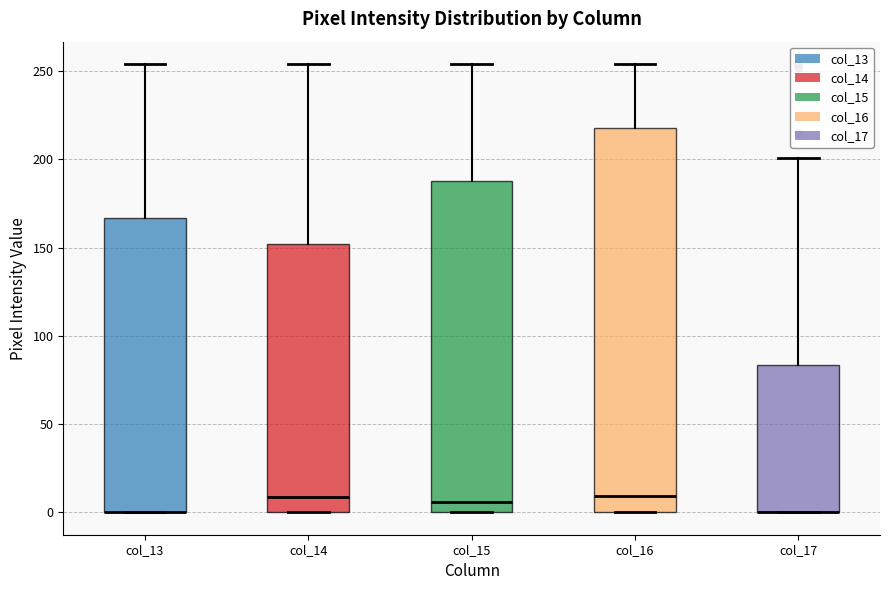

Reading left to right, read every box against the y-axis: the position of its median line, the range the box covers, and the ends of its whiskers. The values are not printed on the chart, so give them approximately, as read against the axis.

col_13: median 0 (drawn on the box's lower edge), box 0 to 165, whiskers 0 to 255
col_14: median 10, box 0 to 150, whiskers 0 to 255
col_15: median 5, box 0 to 190, whiskers 0 to 255
col_16: median 10, box 0 to 220, whiskers 0 to 255
col_17: median 0 (drawn on the box's lower edge), box 0 to 85, whiskers 0 to 200